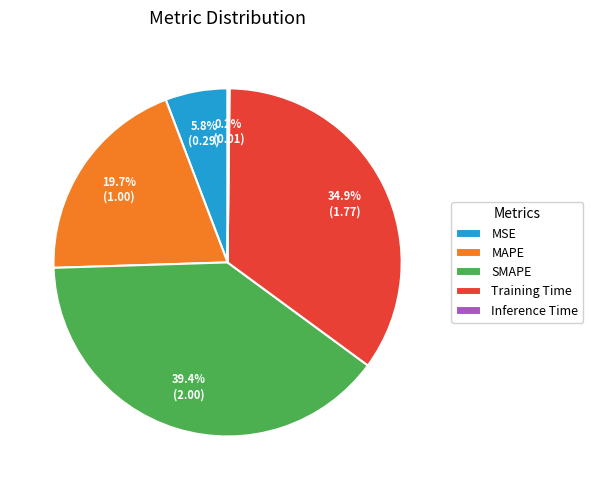

To the nearest percent, what is the difference between the largest and smallest slice percentages?

39%